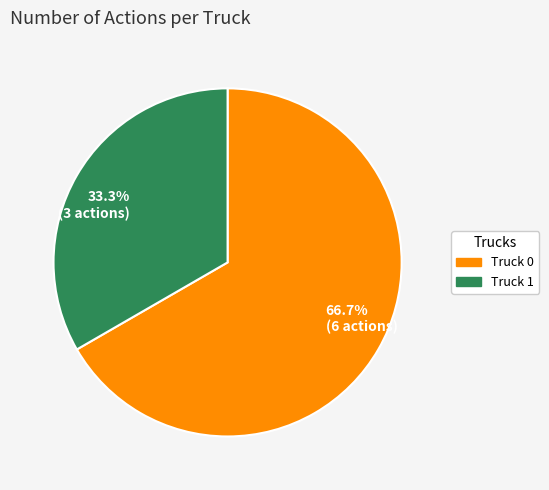

Is there any slice that represents more than half of the pie?

Yes